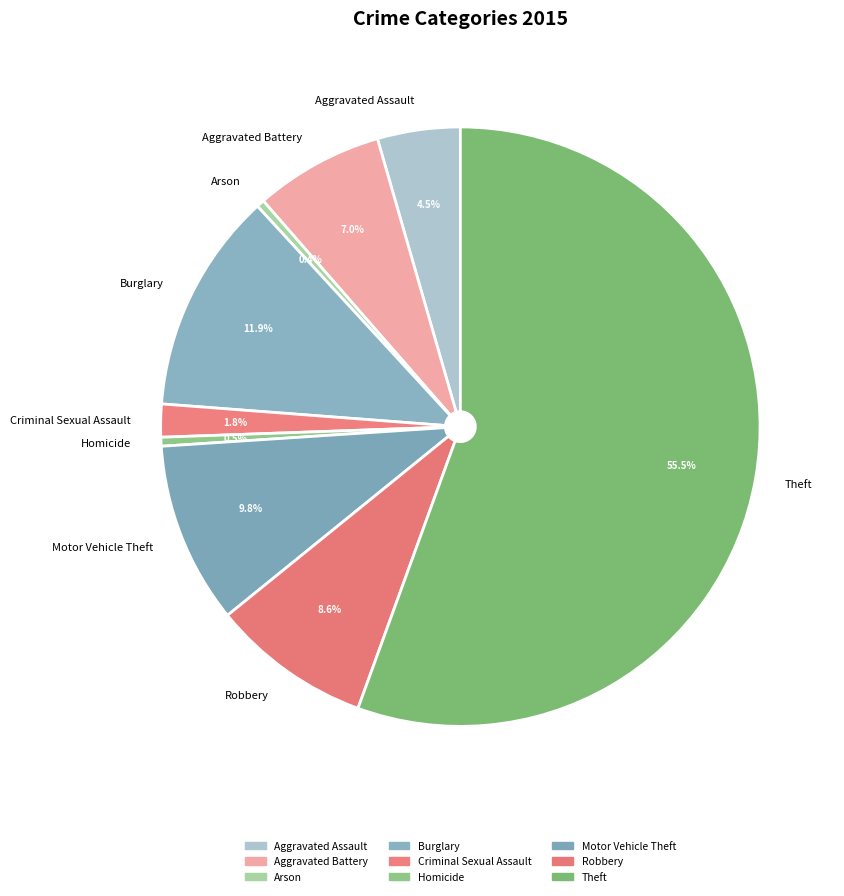

What percentage do Theft and Homicide together represent?

56.0%